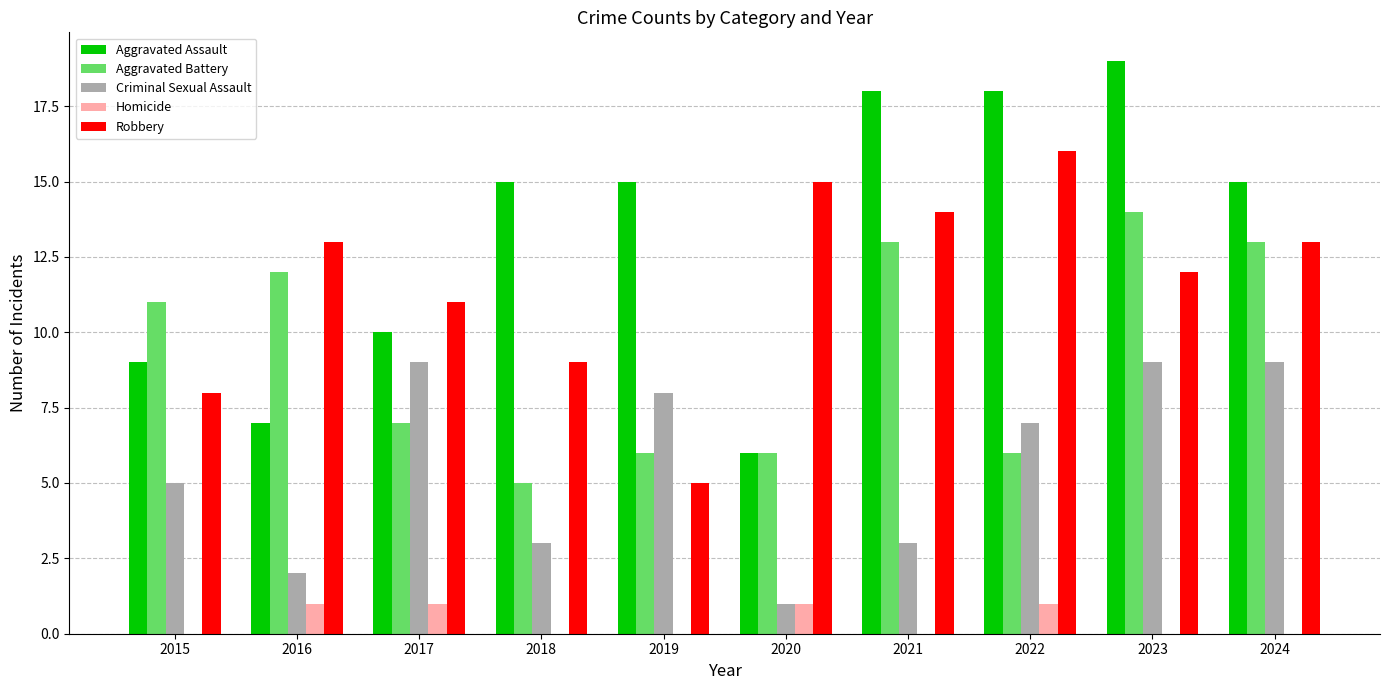

What value does the Homicide series have at 2017?

1